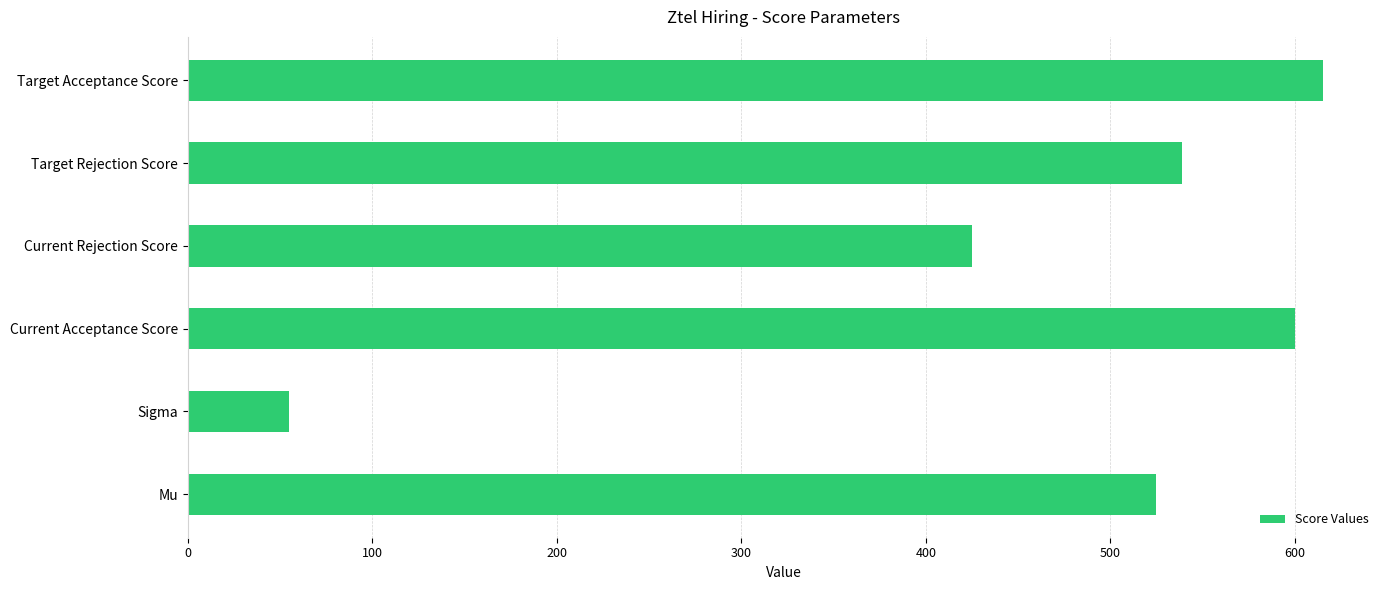

What is the maximum value shown in the chart?

615.5